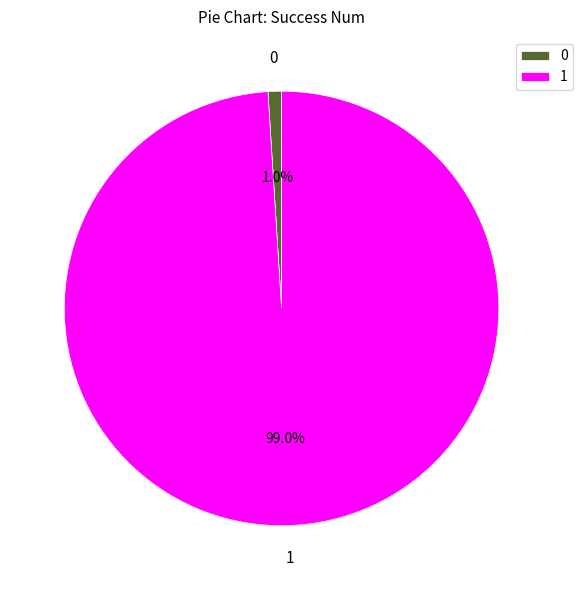

To the nearest percent, what is the difference between the largest and smallest slice percentages?

98%